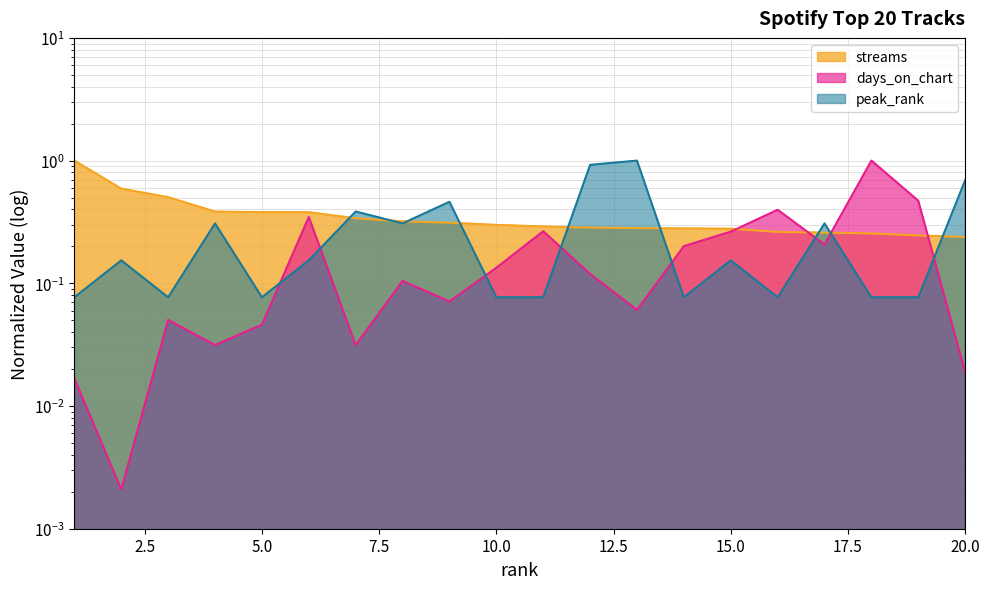

Which series has the largest total across all categories?

streams